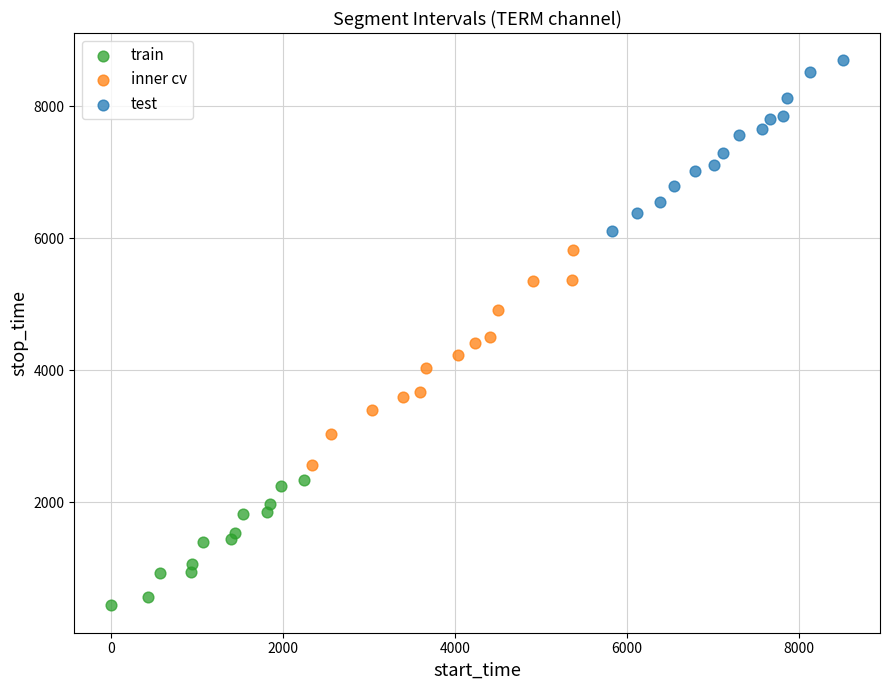

Which series reaches the minimum Y coordinate?

train